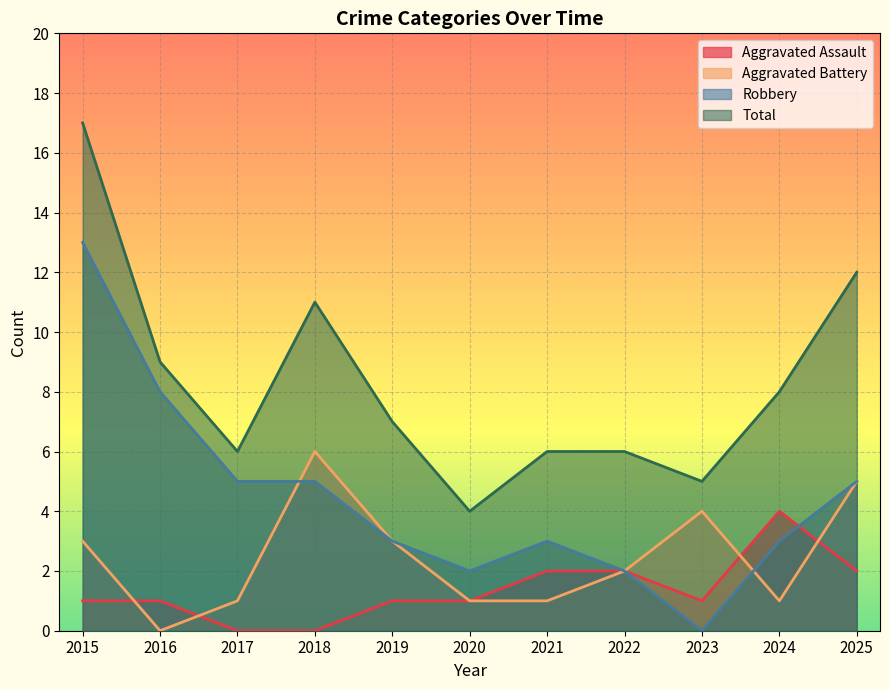

Which series has the widest spread of values?

Robbery